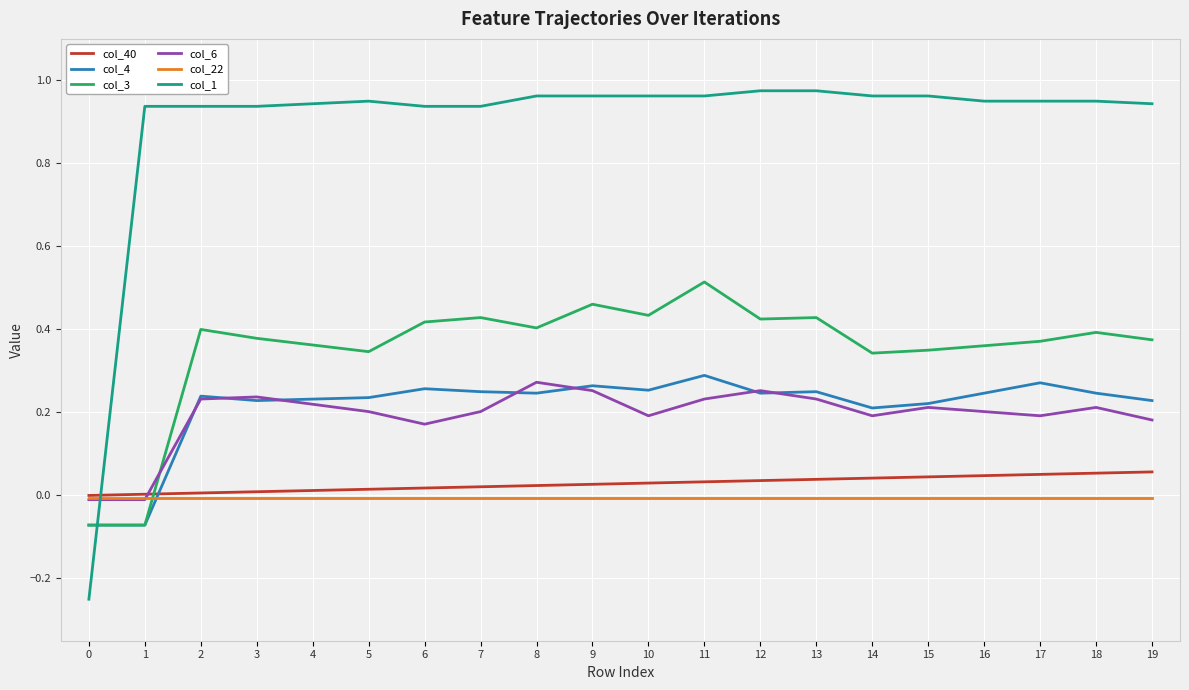

Rank the series by their maximum value, from lowest to highest.

col_22, col_40, col_6, col_4, col_3, col_1